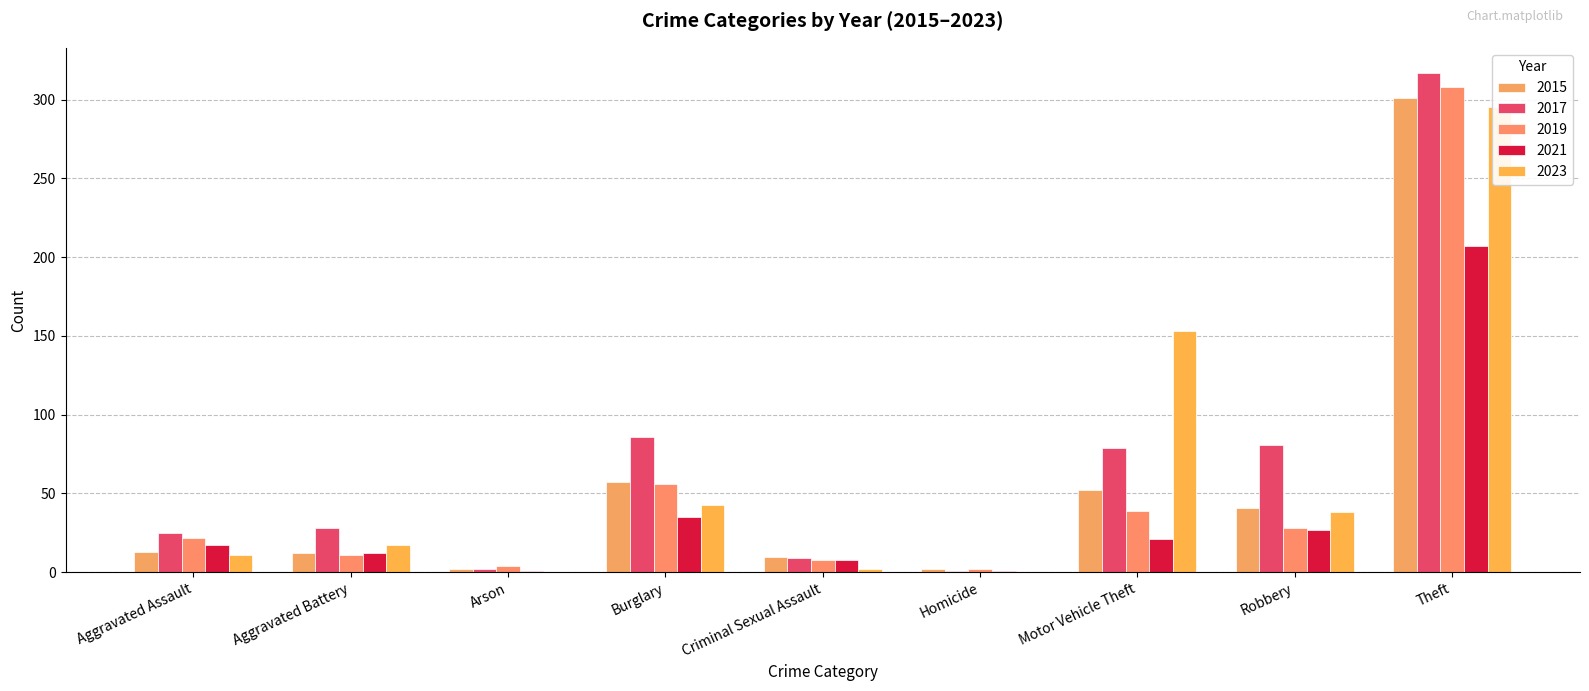

Reading right to left, what are all the values shown in this chart?

2015: 301	41	52	2	10	57	2	12	13
2017: 317	81	79	1	9	86	2	28	25
2019: 308	28	39	2	8	56	4	11	22
2021: 207	27	21	1	8	35	1	12	17
2023: 295	38	153	0	2	43	0	17	11